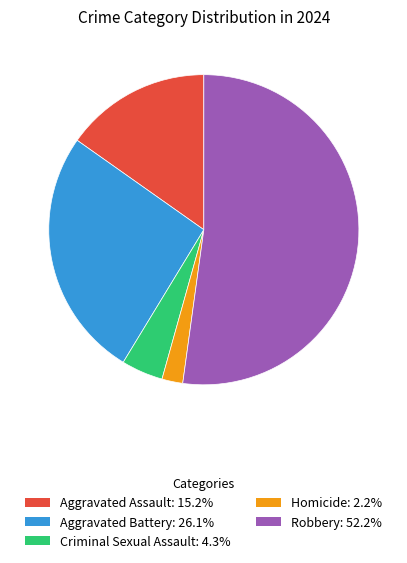

Is it true that Aggravated Battery is 26% of the pie?

True